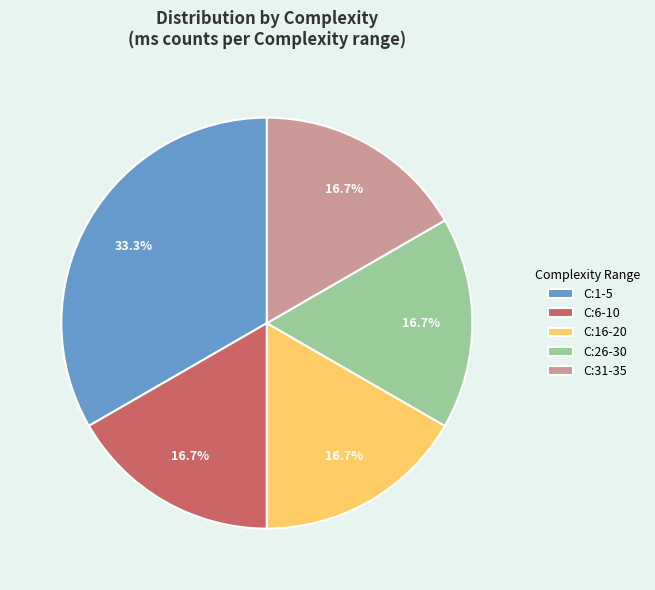

Does any single category account for the majority?

No